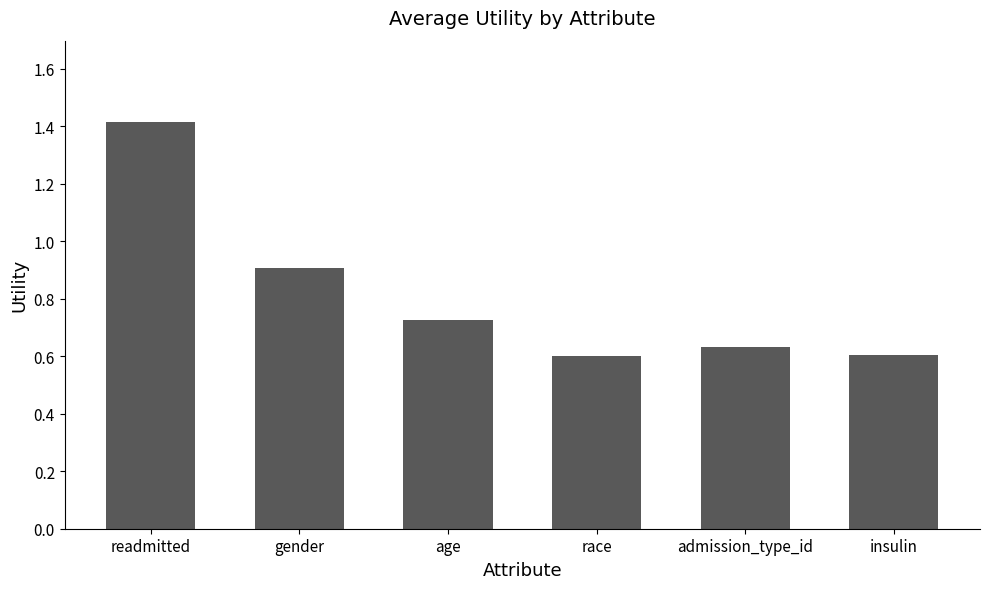

What is the label of the 6th bar from the left?

insulin